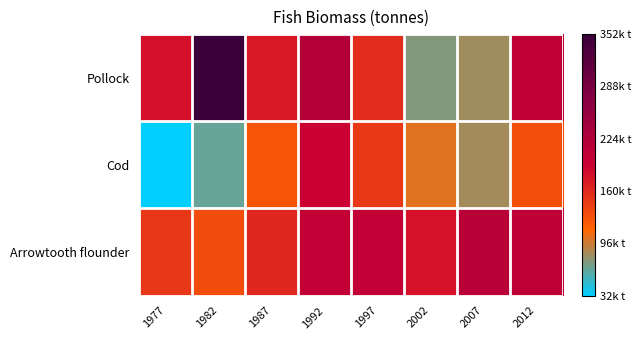

Reading left to right, list all the values displayed in this chart.

Pollock: 1977=178504.0	1982=351689.1	1987=170959.3	1992=220492.0	1997=156081.3	2002=74469.6	2007=82958.9	2012=205191.4
Cod: 1977=32351.3	1982=64935.1	1987=125232.3	1992=192697.1	1997=147616.6	2002=103196.0	2007=84325.9	2012=129871.4
Arrowtooth flounder: 1977=148742.9	1982=131718.7	1987=161189.0	1992=202033.0	1997=202971.1	2002=177467.5	2007=213391.4	2012=206135.9